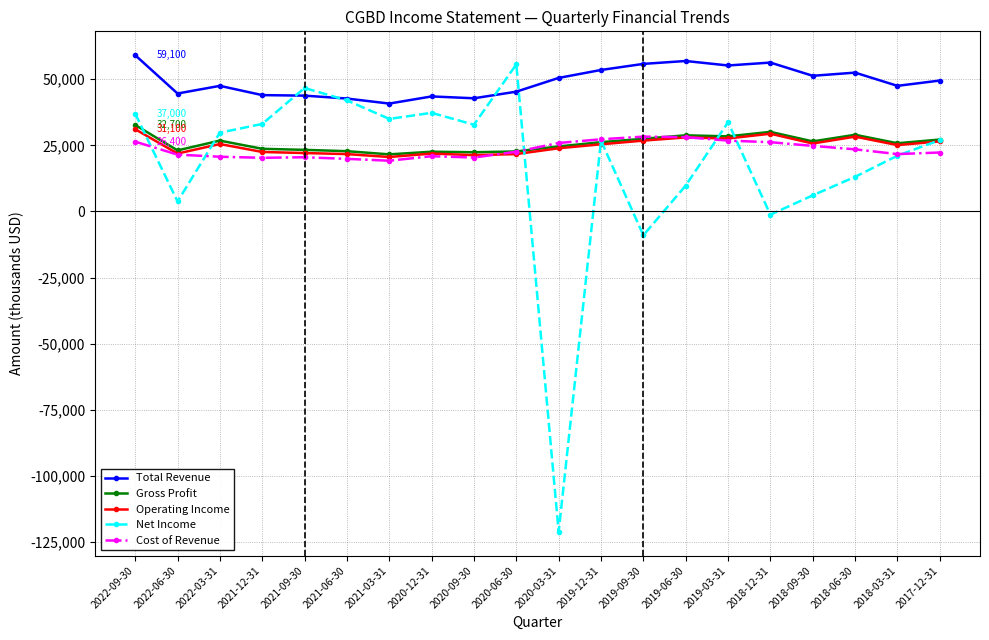

In Operating Income, how many points are lower than both neighbors (excluding endpoints)?

6